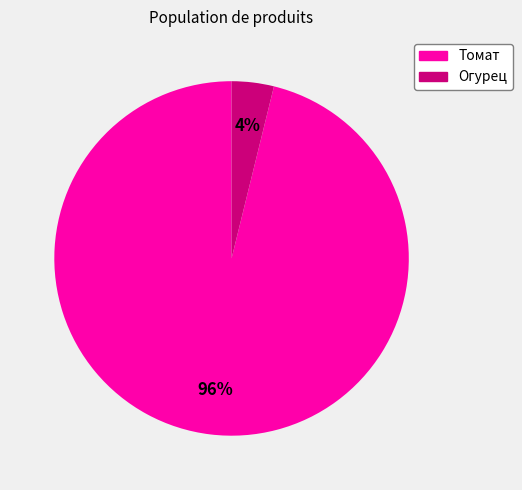

How many slices are in this pie chart?

2